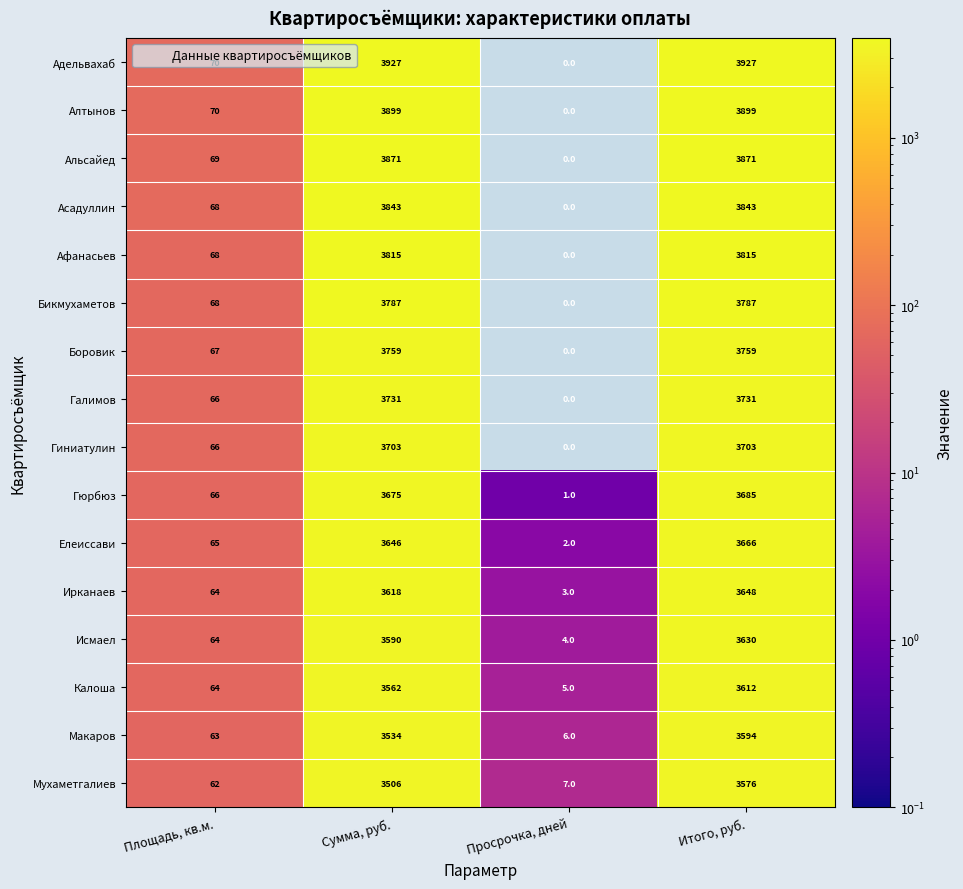

How many categories are shown in the chart?

4